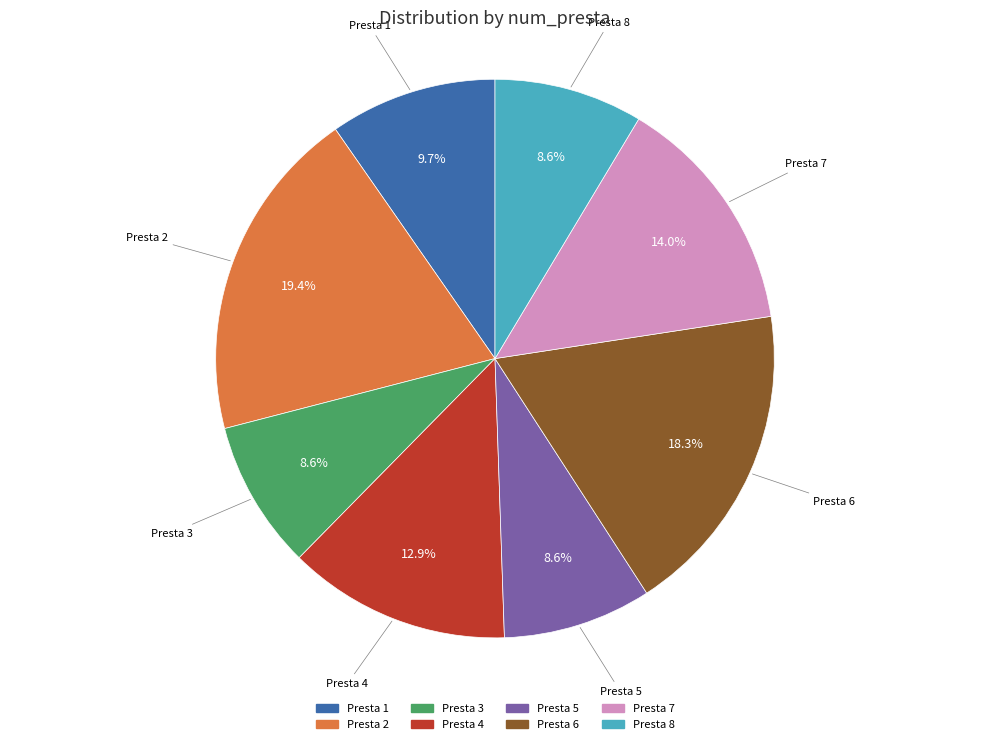

Count the number of slices in the pie.

8